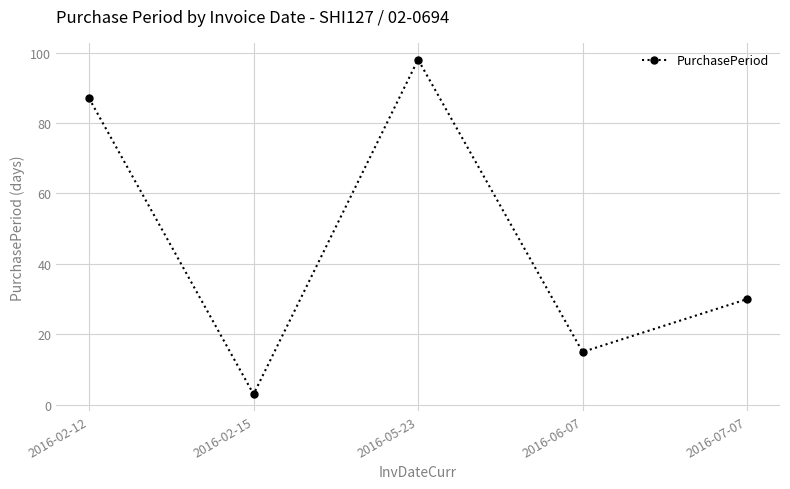

How many data points does each series have?

5